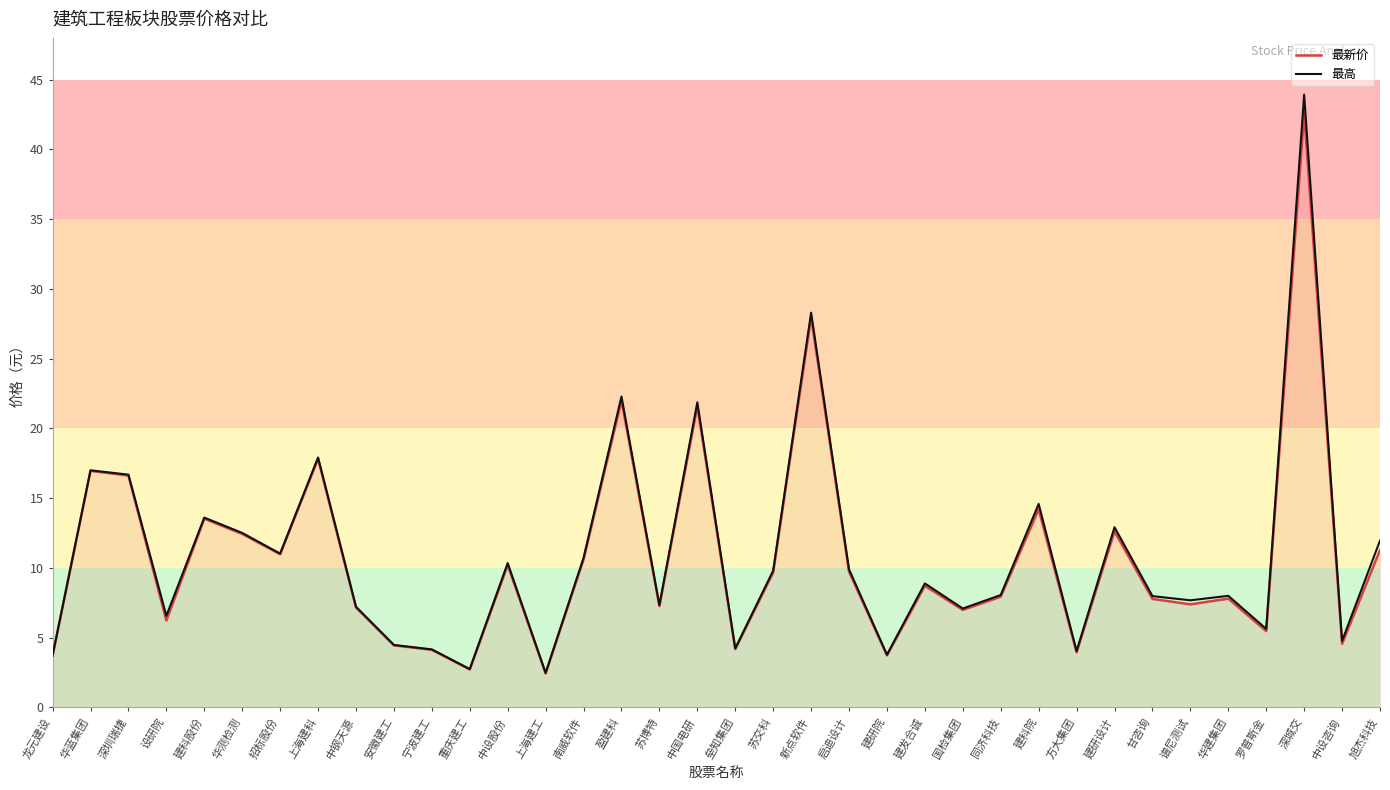

What is the sum of all 最高 values?

394.3